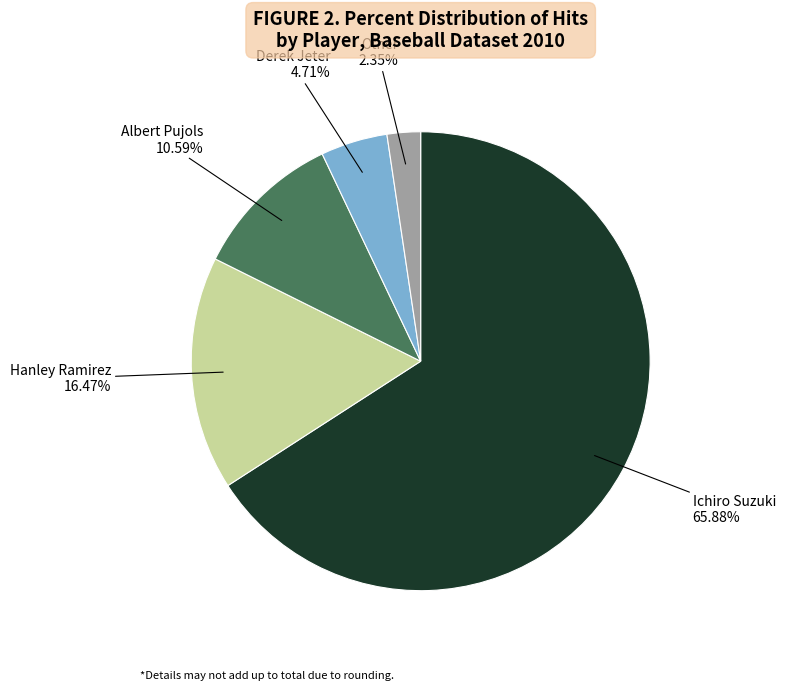

Approximately how many times larger is the value at Ichiro Suzuki compared to Albert Pujols?

6.2